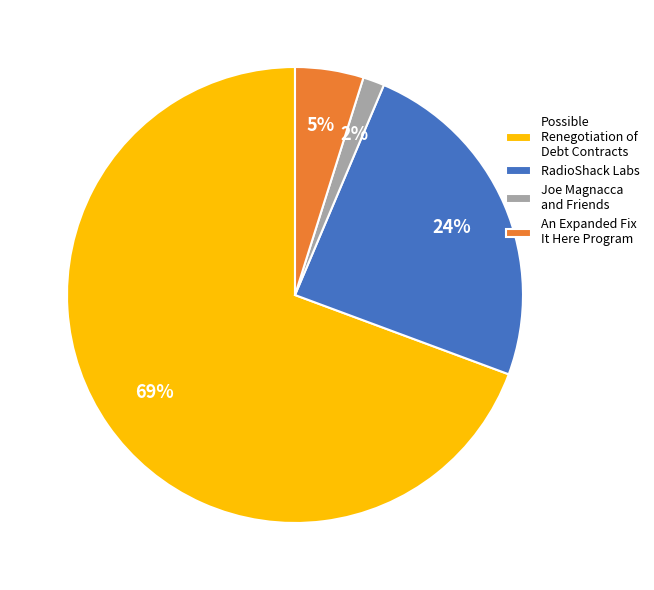

How many segments does this pie chart have?

4